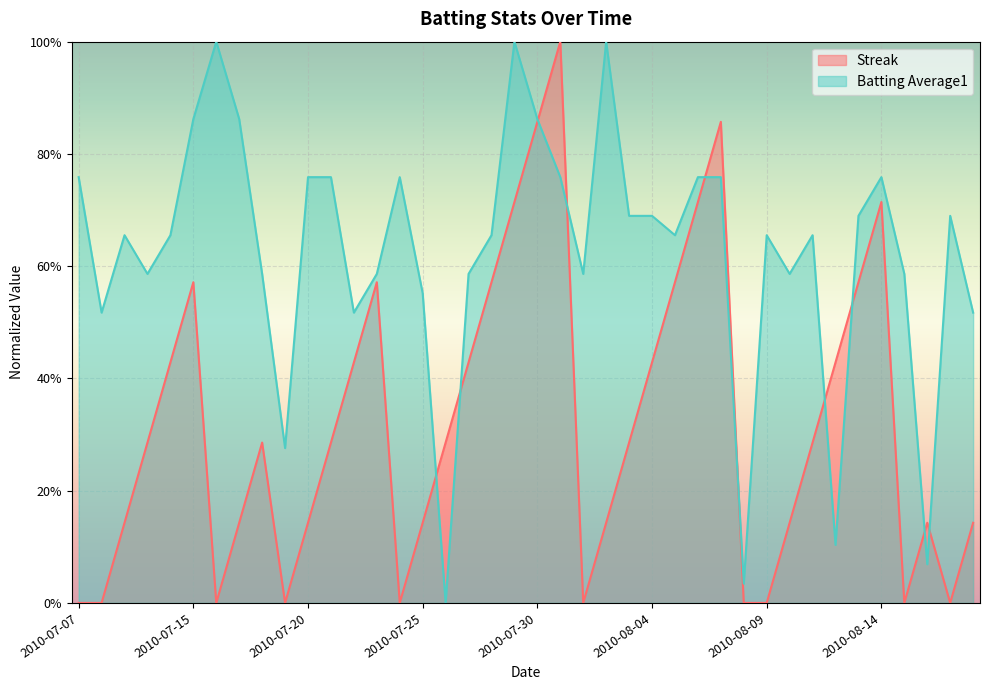

True or false: Batting Average1 has a value of 0.2 at 2010-07-27.

False